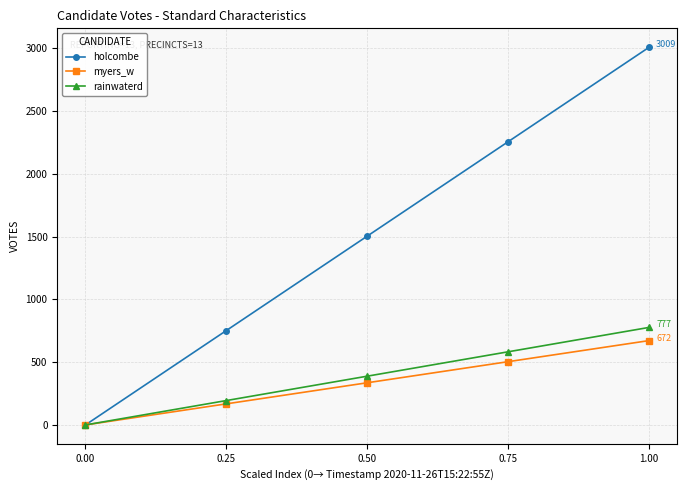

Which series has the largest range (max minus min)?

holcombe